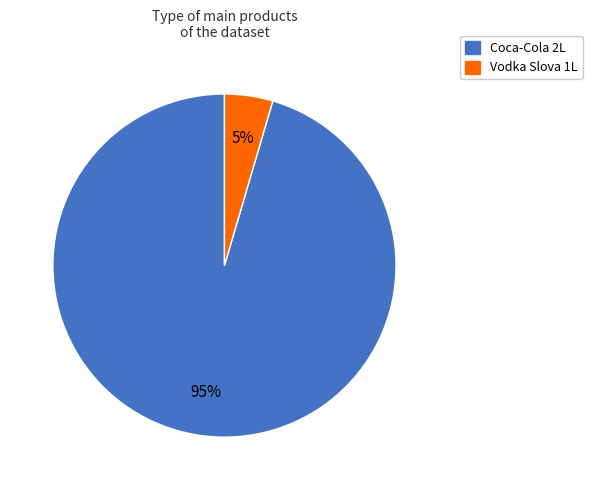

Do Coca-Cola 2L and Vodka Slova 1L together represent more than half of the pie?

Yes